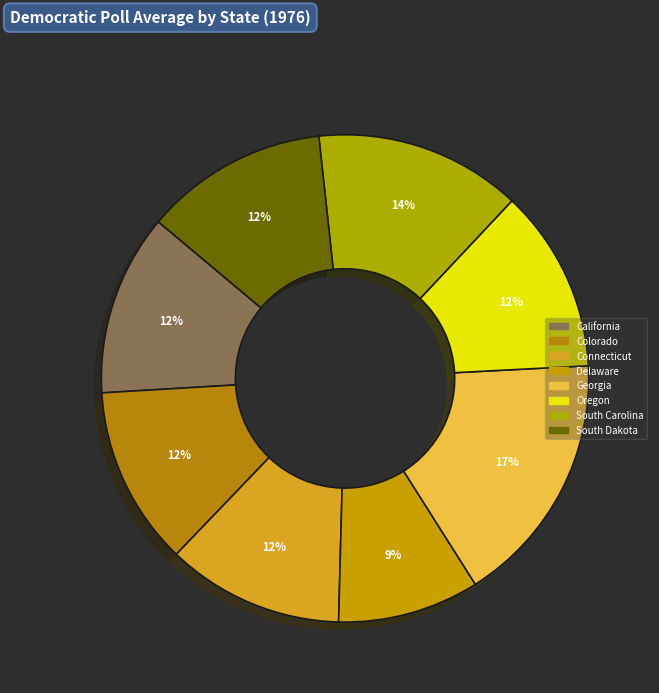

True or false: South Dakota accounts for 22% of the total.

False